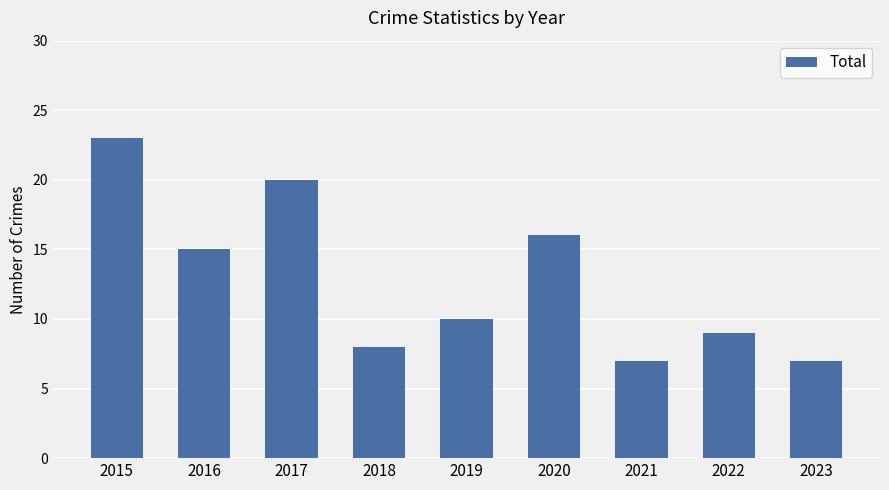

True or false: the data shows 9 at 2022.

True